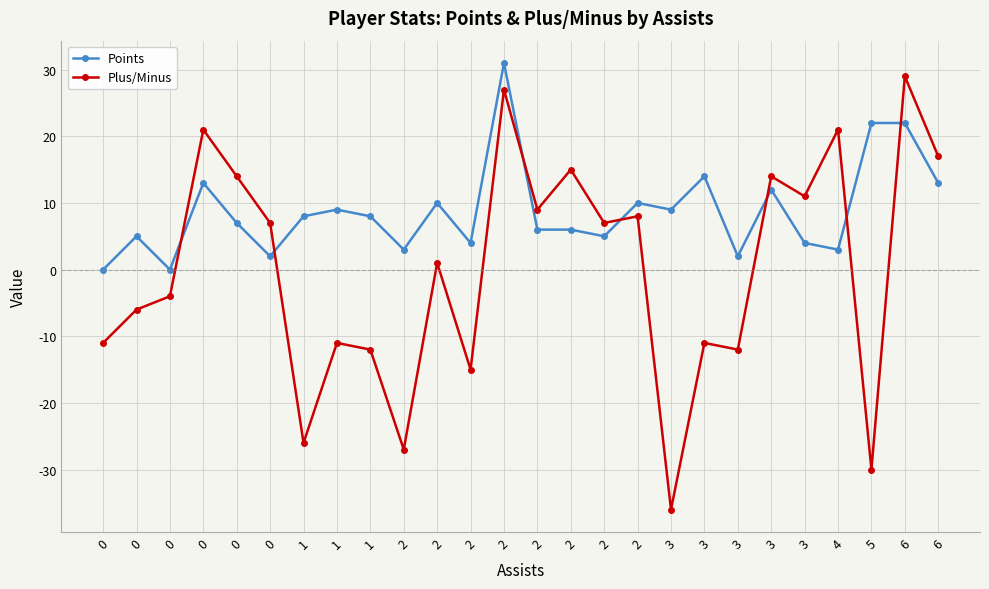

How many categories are shown in the chart?

26